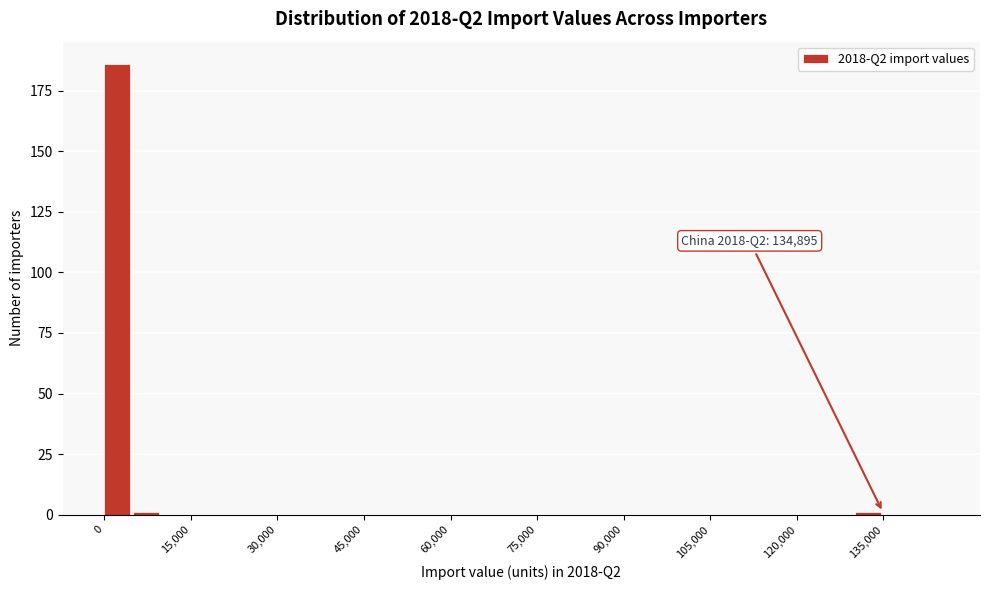

Around what value on the x-axis is the tallest bar? Give the approximate position of its centre, as read against the axis.

2000